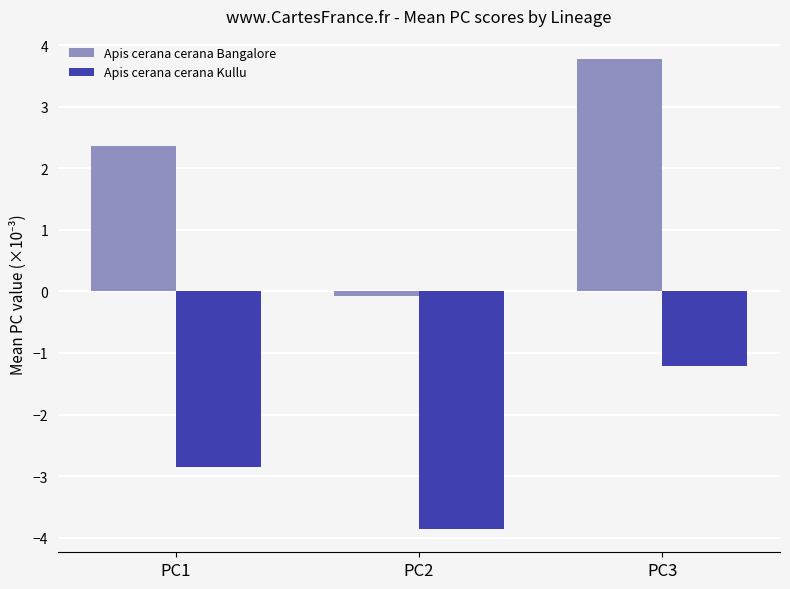

What value does the Apis cerana cerana Bangalore series have at PC1?

2.4